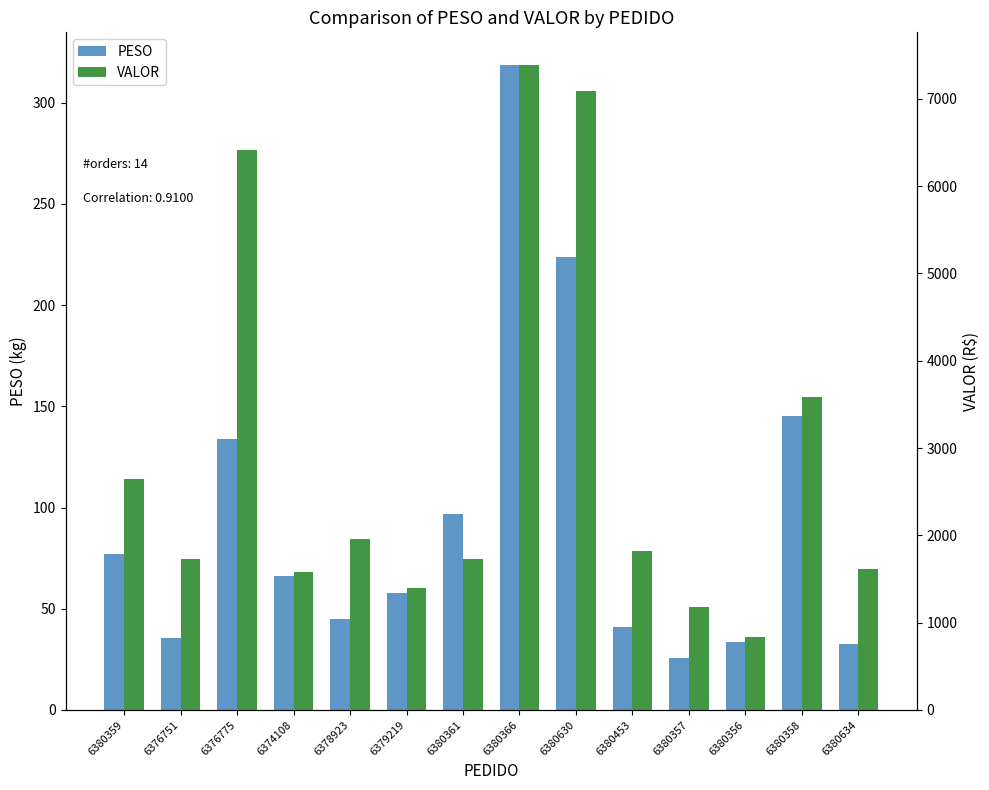

At how many categories does at least one series exceed 1775?

7